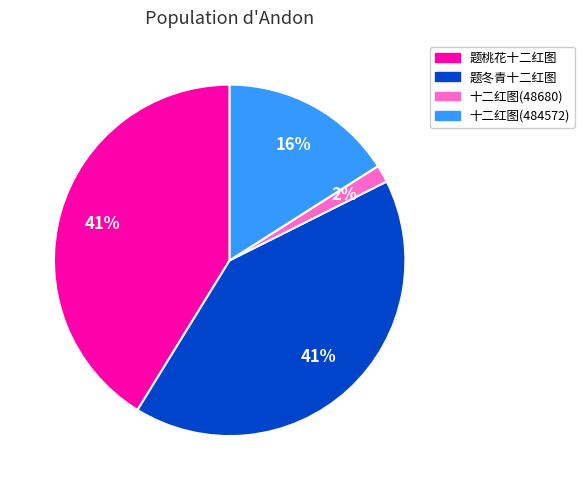

What is the ratio of the value at 十二红图(484572) to the value at 题冬青十二红图?

0.4